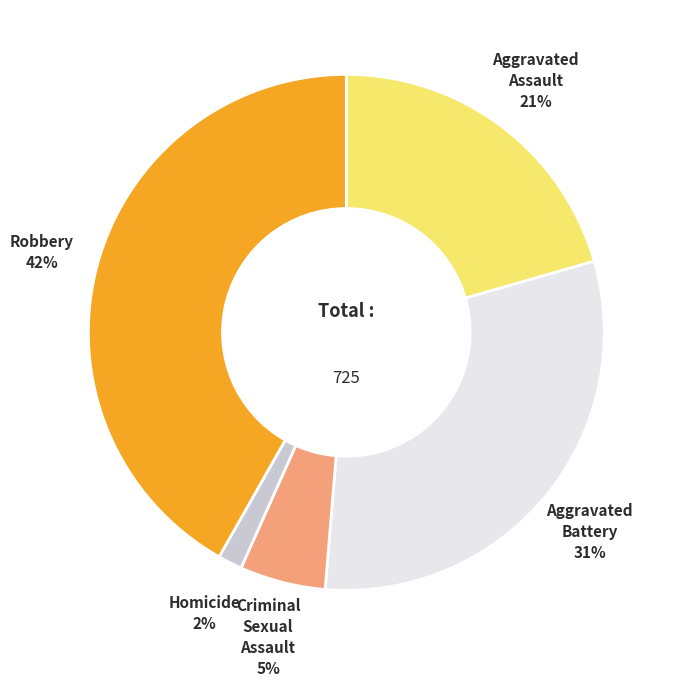

Is there any slice that represents more than half of the pie?

No